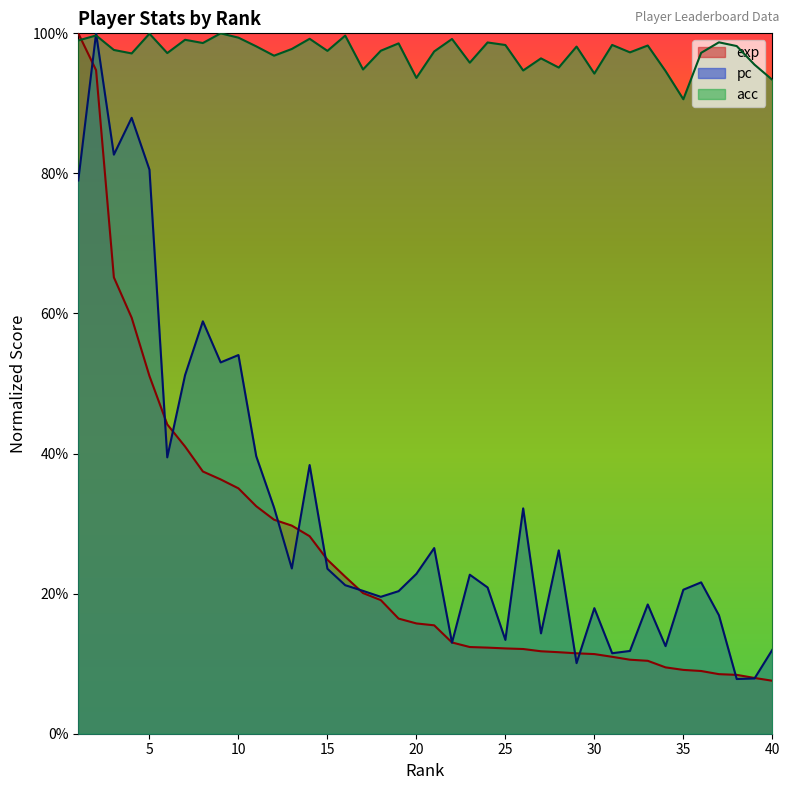

Where is pc nearest to the value 0?

38